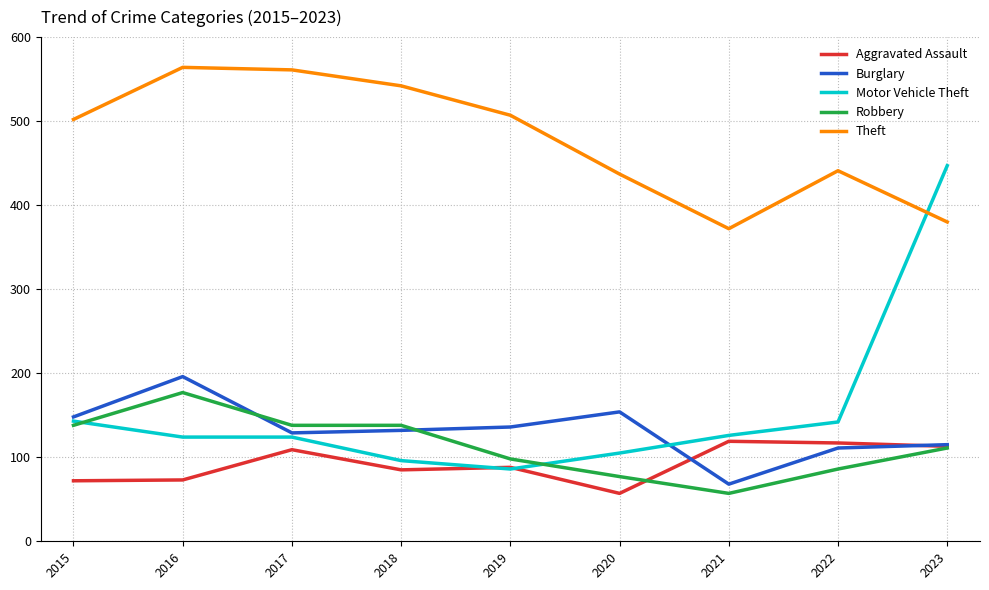

True or false: Robbery and Theft intersect in this chart.

False